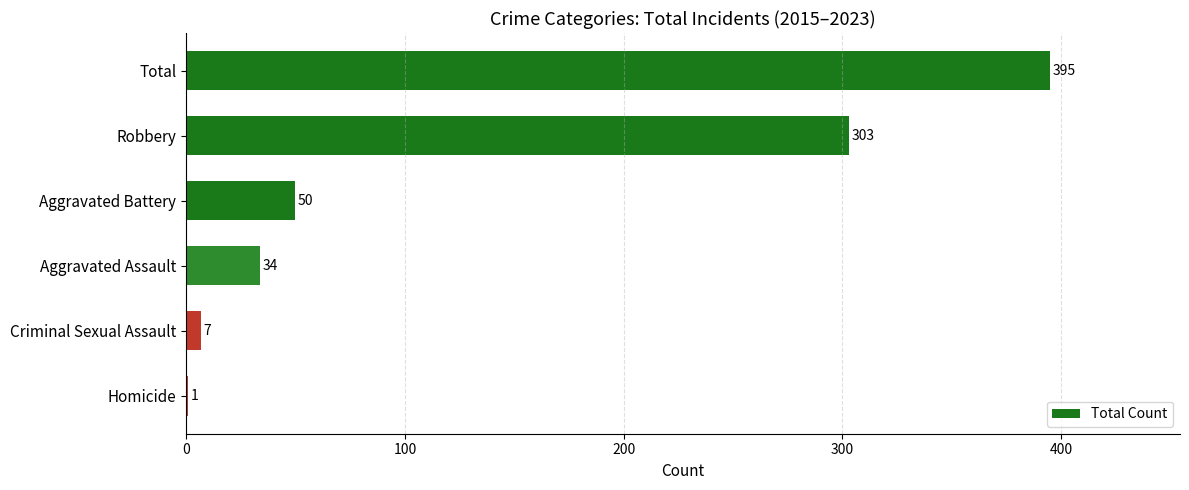

Between Aggravated Battery and Aggravated Assault, which is larger?

Aggravated Battery